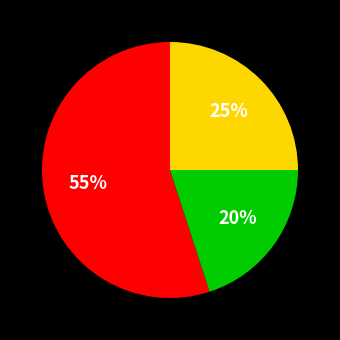

To the nearest percent, what is the difference between the largest and smallest slice percentages?

35%